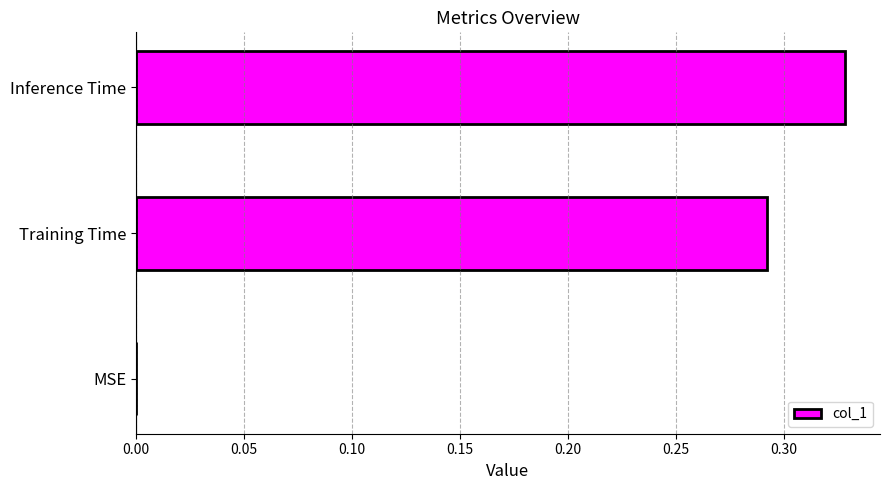

At which category does the chart reach its peak across all series?

Inference Time